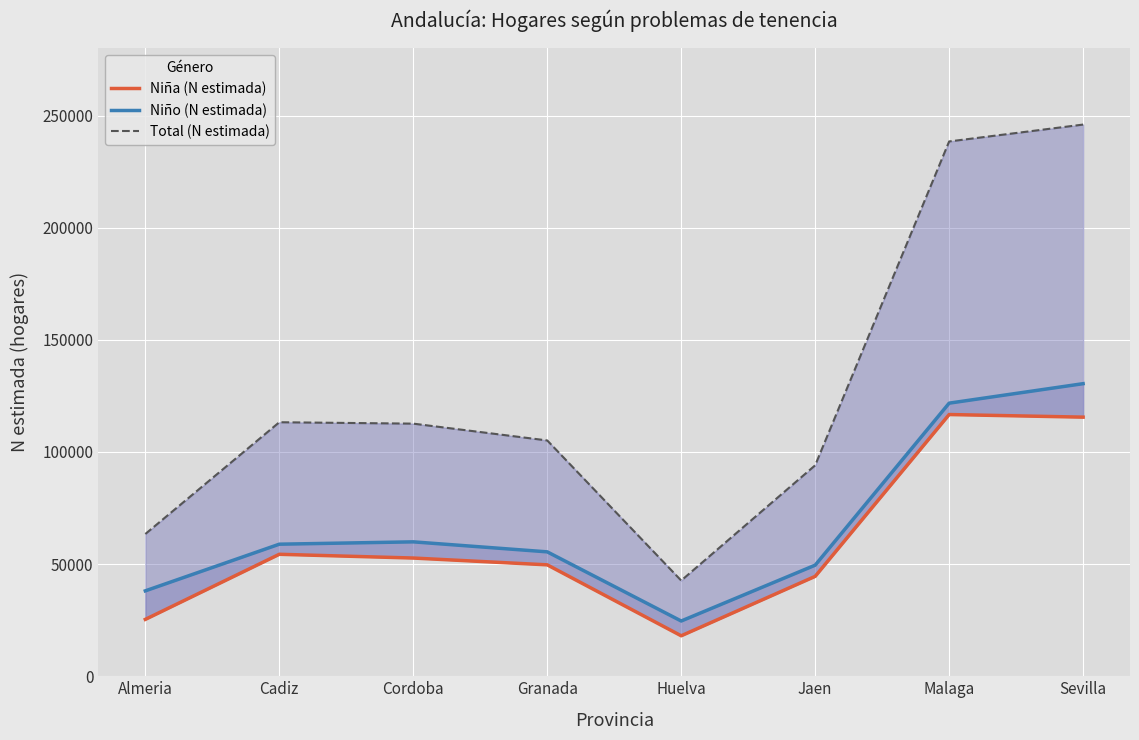

Reading left to right, extract all data points from this chart.

Niña (N estimada): Almeria=25357	Cadiz=54386	Cordoba=52713	Granada=49680	Huelva=18043	Jaen=44542	Malaga=116704	Sevilla=115539
Niño (N estimada): Almeria=38080	Cadiz=58886	Cordoba=59934	Granada=55472	Huelva=24630	Jaen=49533	Malaga=121777	Sevilla=130468
Total (N estimada): Almeria=63438	Cadiz=113272	Cordoba=112647	Granada=105152	Huelva=42673	Jaen=94075	Malaga=238480	Sevilla=246007